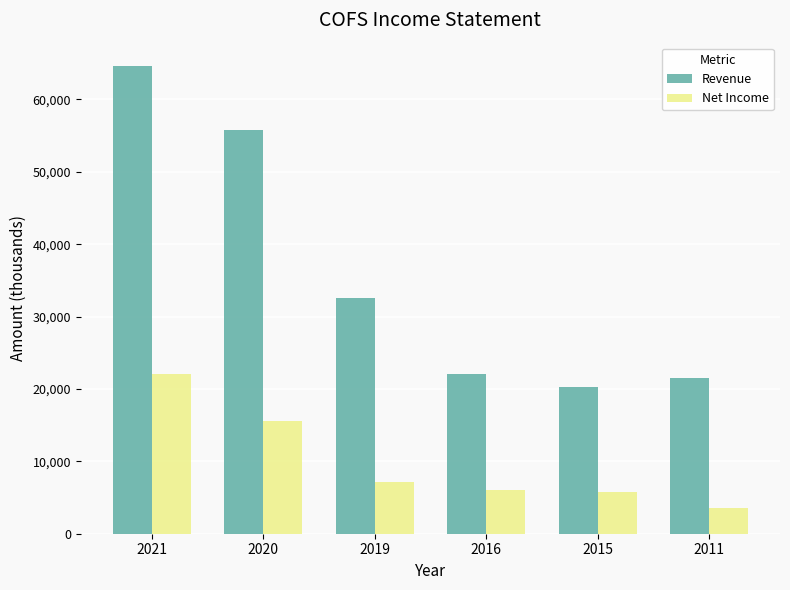

The value of Revenue at 2019 is 54548. True or false?

False